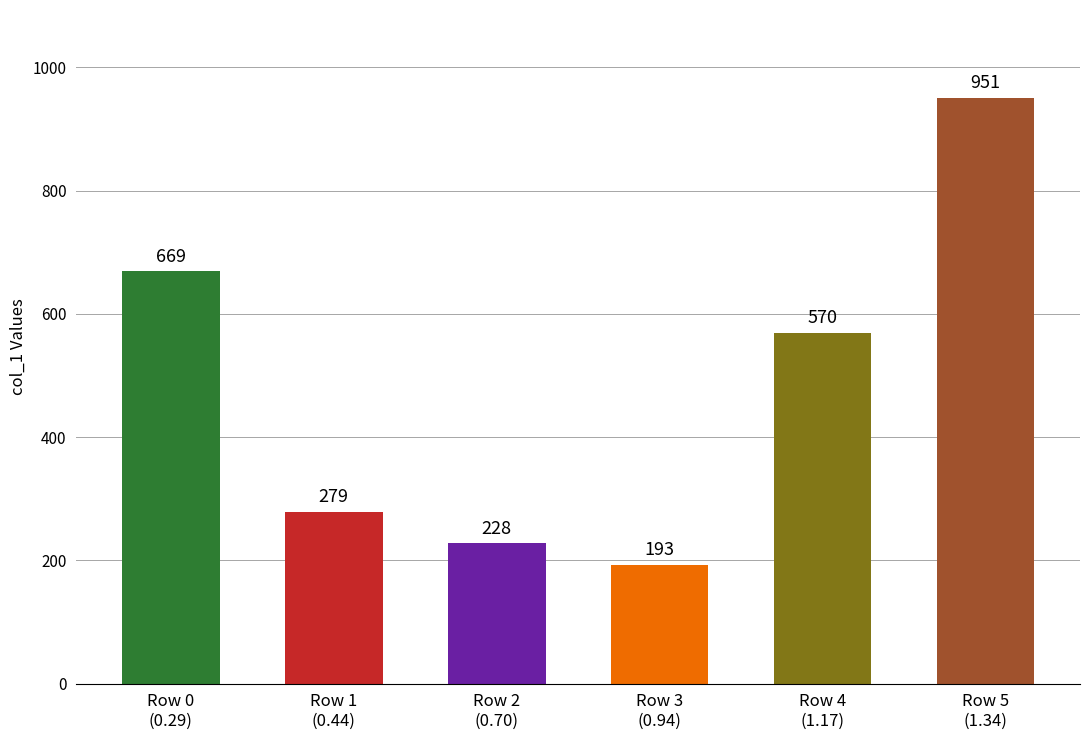

Count the number of data series in this chart.

1